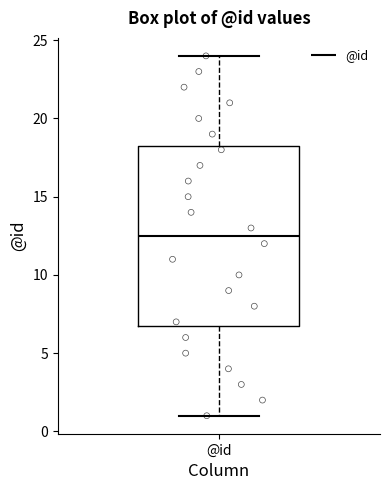

Where does the lower whisker of the box for @id end on the y-axis? The values are not printed on the chart, so give them approximately, as read against the axis.

1.0